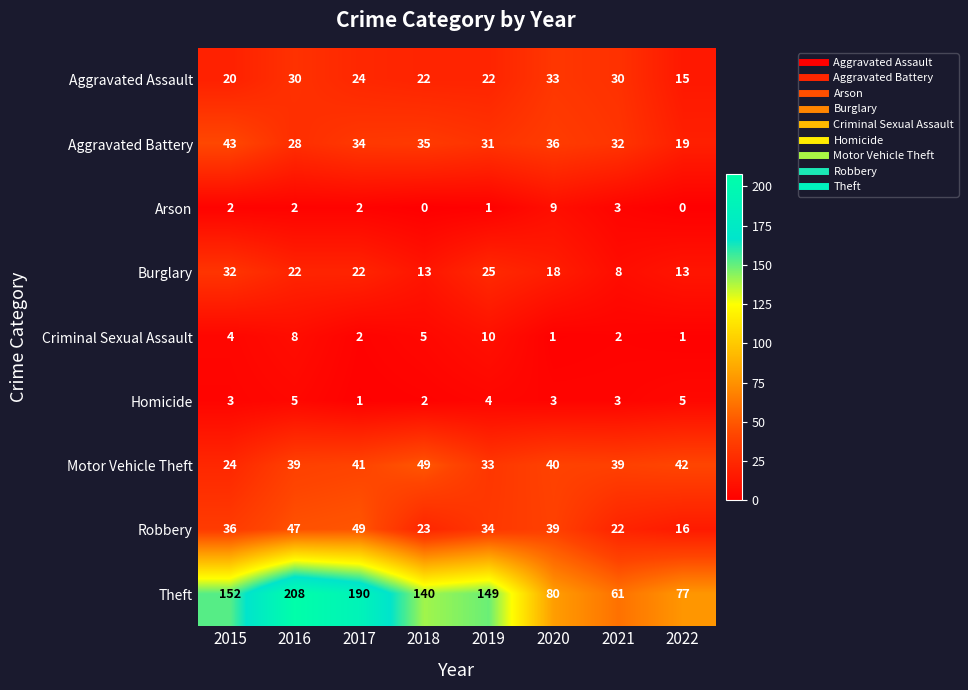

At how many categories does at least one series exceed 34?

8